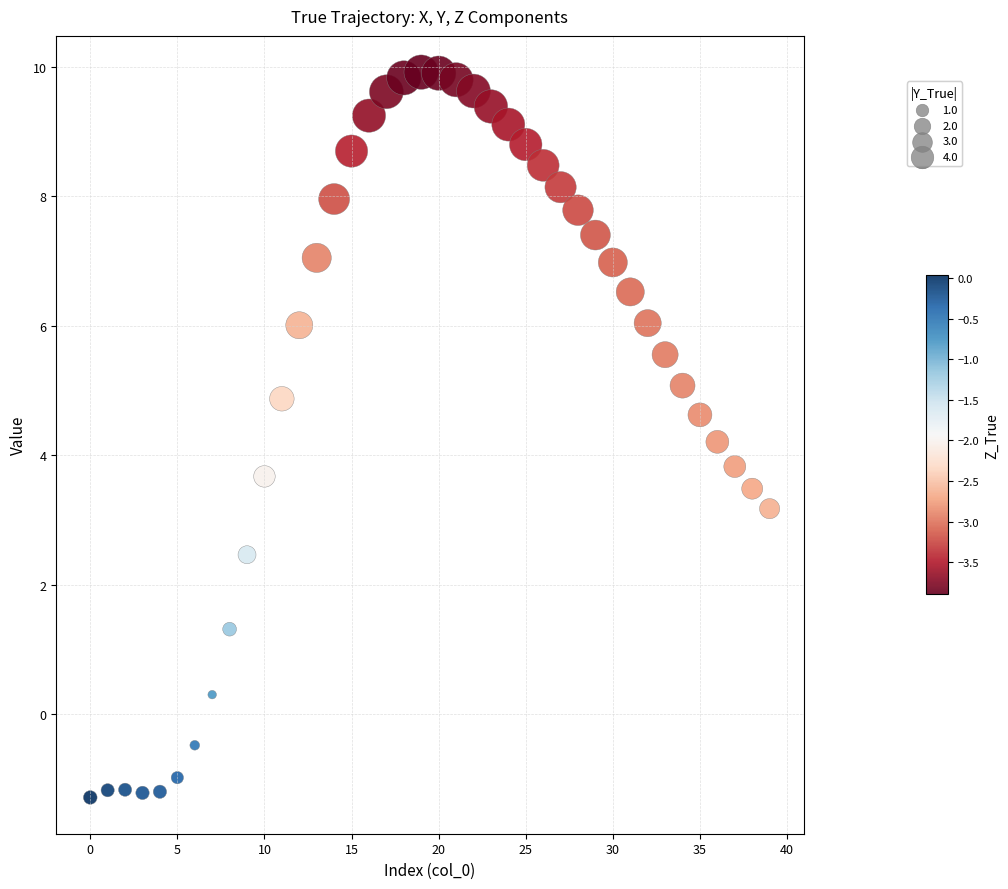

What is the range of Y values (max minus min)?

11.2